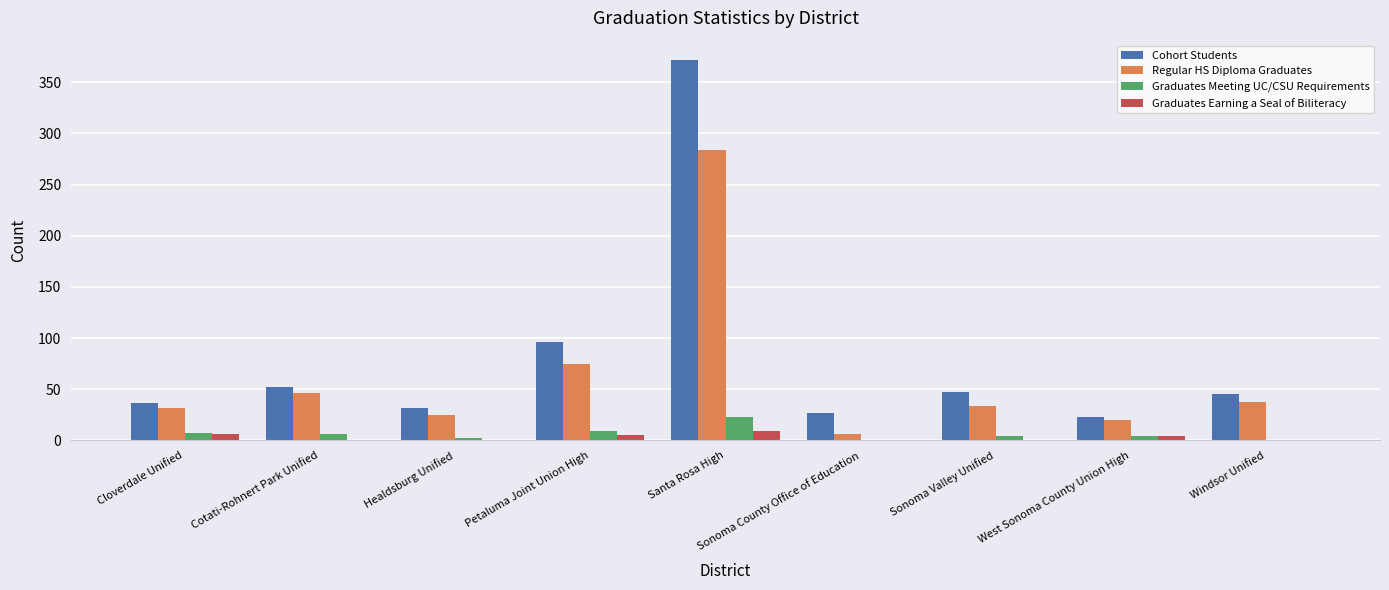

At which category is the sum across all series the highest?

Santa Rosa High